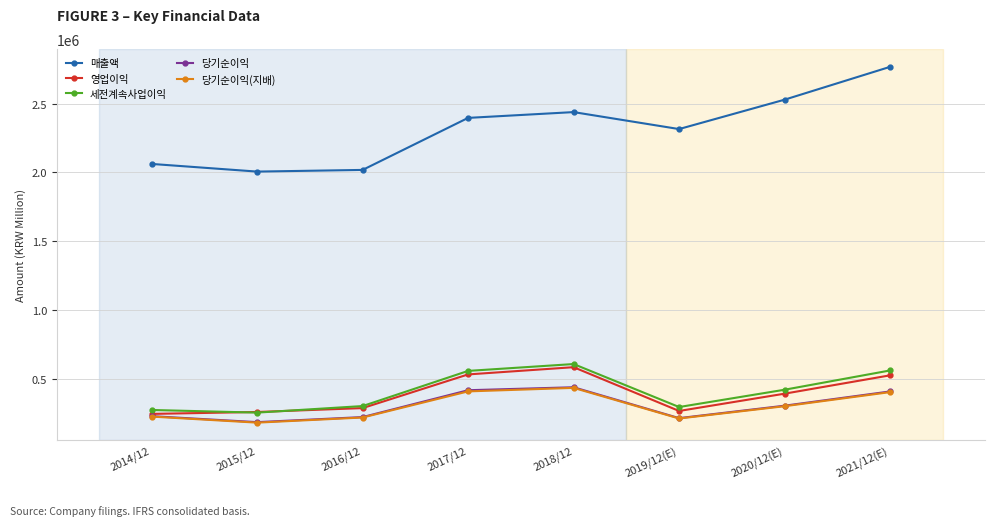

In 세전계속사업이익, how many points are higher than both neighbors (excluding endpoints)?

1